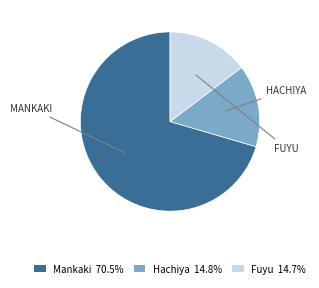

What is the majority slice?

Mankaki